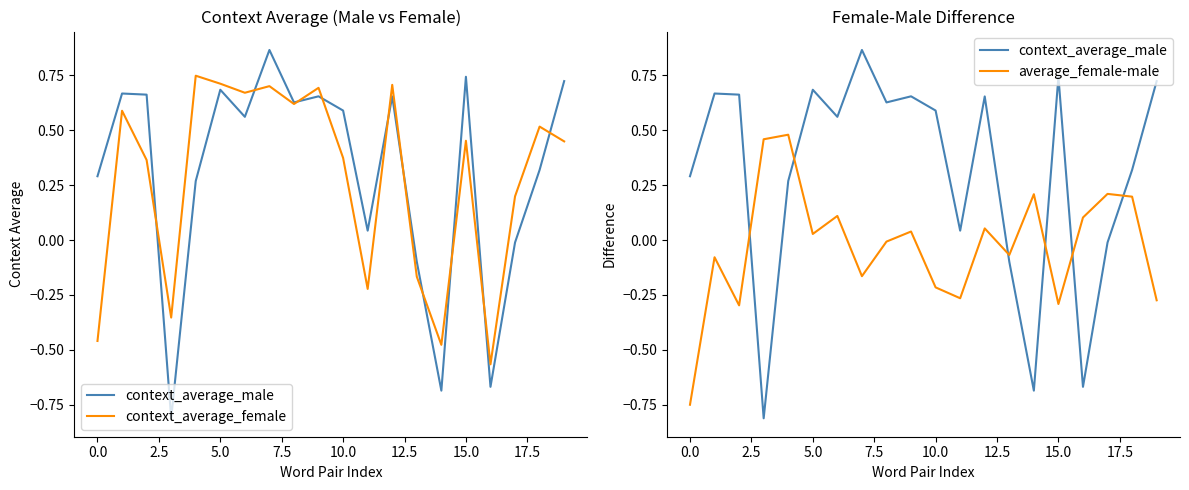

Reading left to right, list all the values displayed in this chart.

context_average_male: 0.3	0.7	0.7	-0.8	0.3	0.7	0.6	0.9	0.6	0.7	0.6	0.0	0.7	-0.1	-0.7	0.7	-0.7	-0.0	0.3	0.7
context_average_female: -0.5	0.6	0.4	-0.4	0.7	0.7	0.7	0.7	0.6	0.7	0.4	-0.2	0.7	-0.2	-0.5	0.5	-0.6	0.2	0.5	0.4
average_female-male: -0.7	-0.1	-0.3	0.5	0.5	0.0	0.1	-0.2	-0.0	0.0	-0.2	-0.3	0.1	-0.1	0.2	-0.3	0.1	0.2	0.2	-0.3